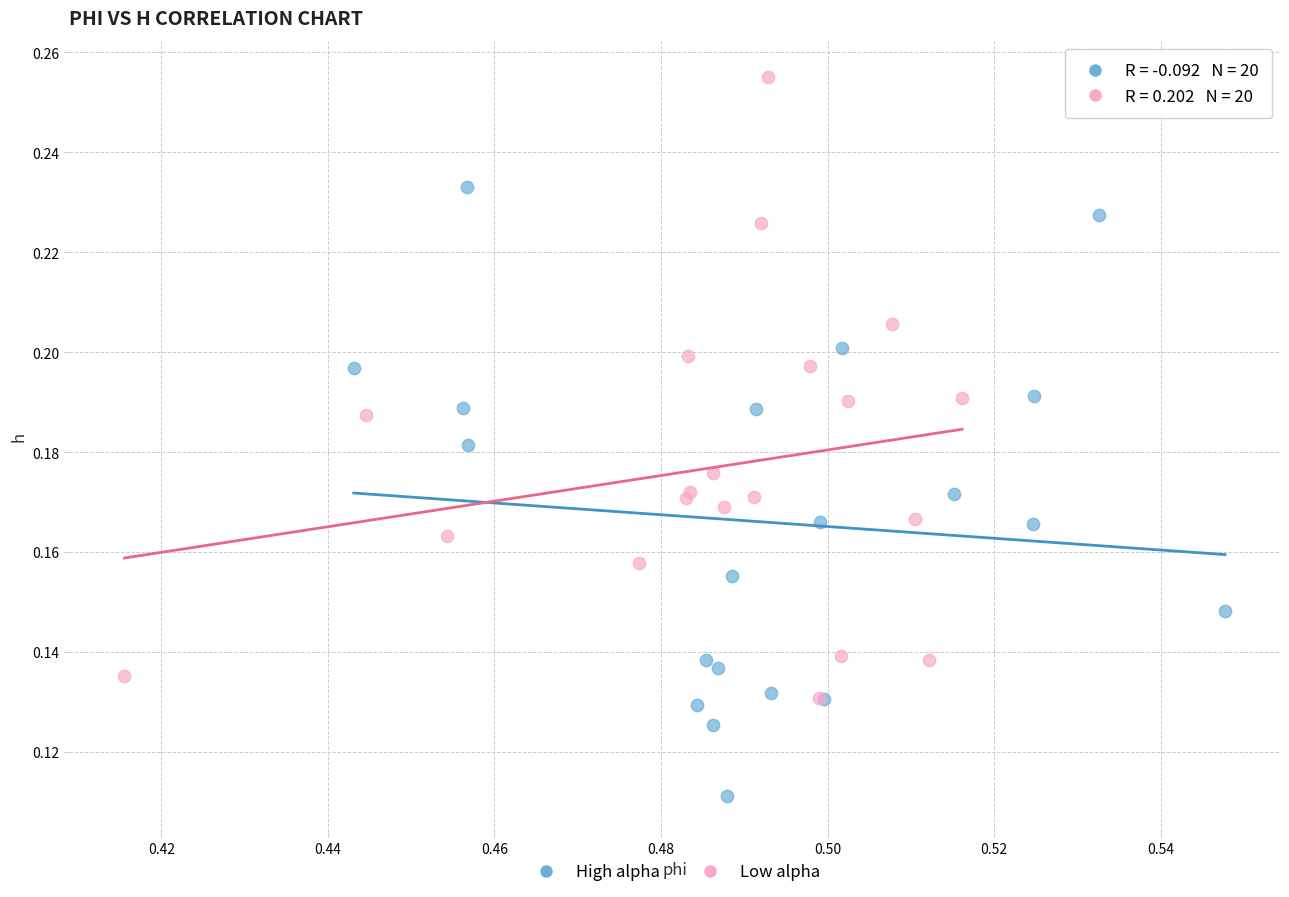

Which series contains the highest Y value?

Low alpha